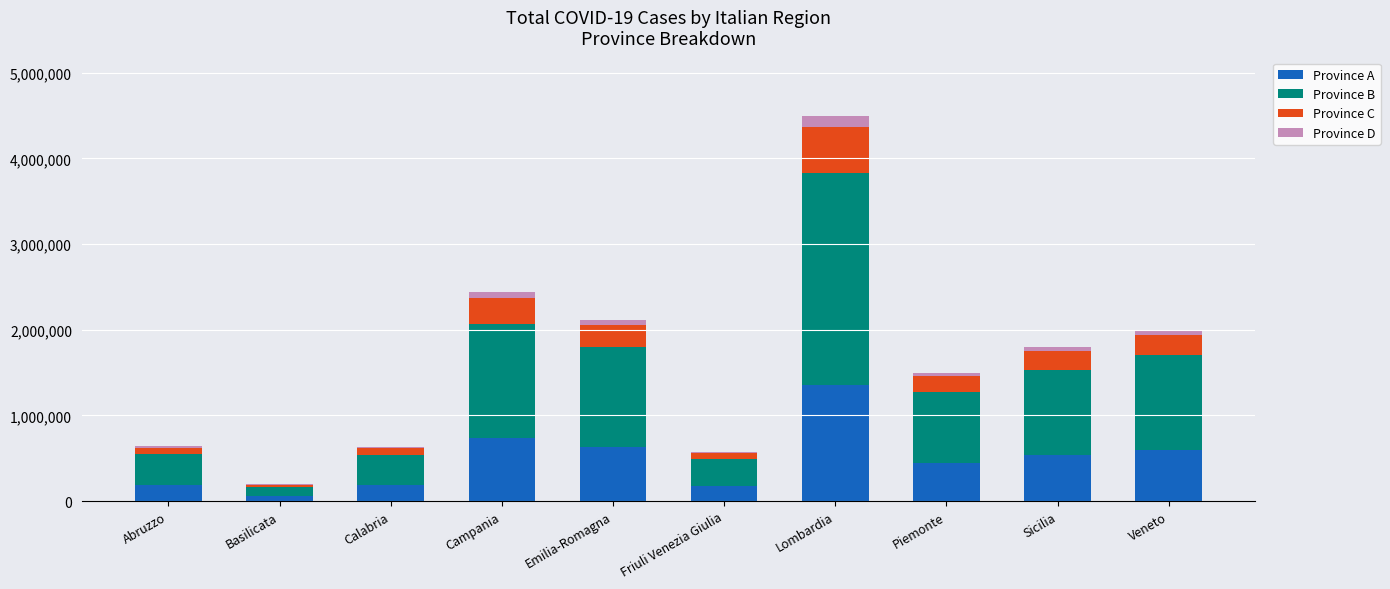

The value of Province A at Sicilia is 540000.0. True or false?

True